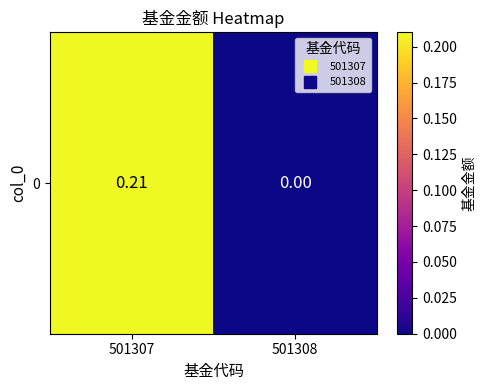

Reading left to right, extract all data points from this chart.

501307=0.2	501308=0.0